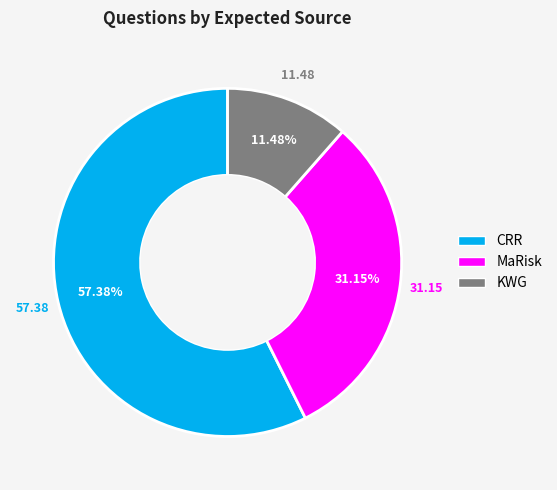

Rank the categories by value from highest to lowest.

CRR, MaRisk, KWG